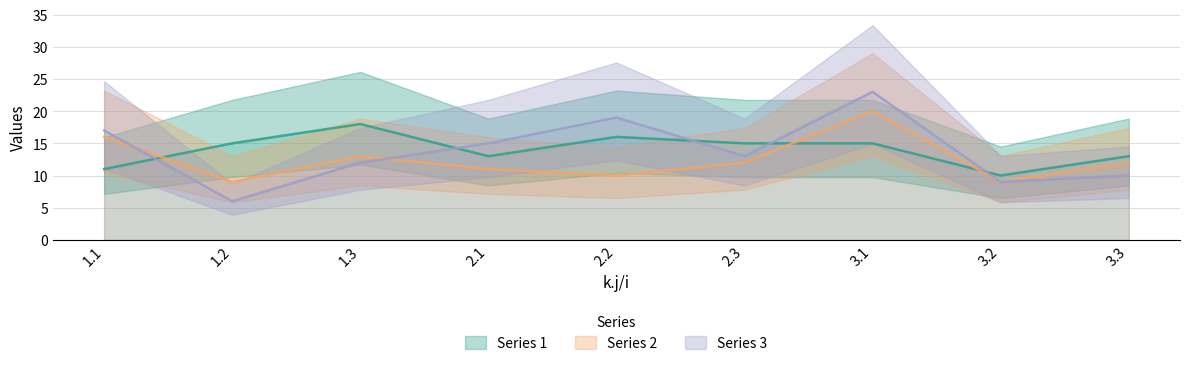

How many data points in 2 are above 12?

3